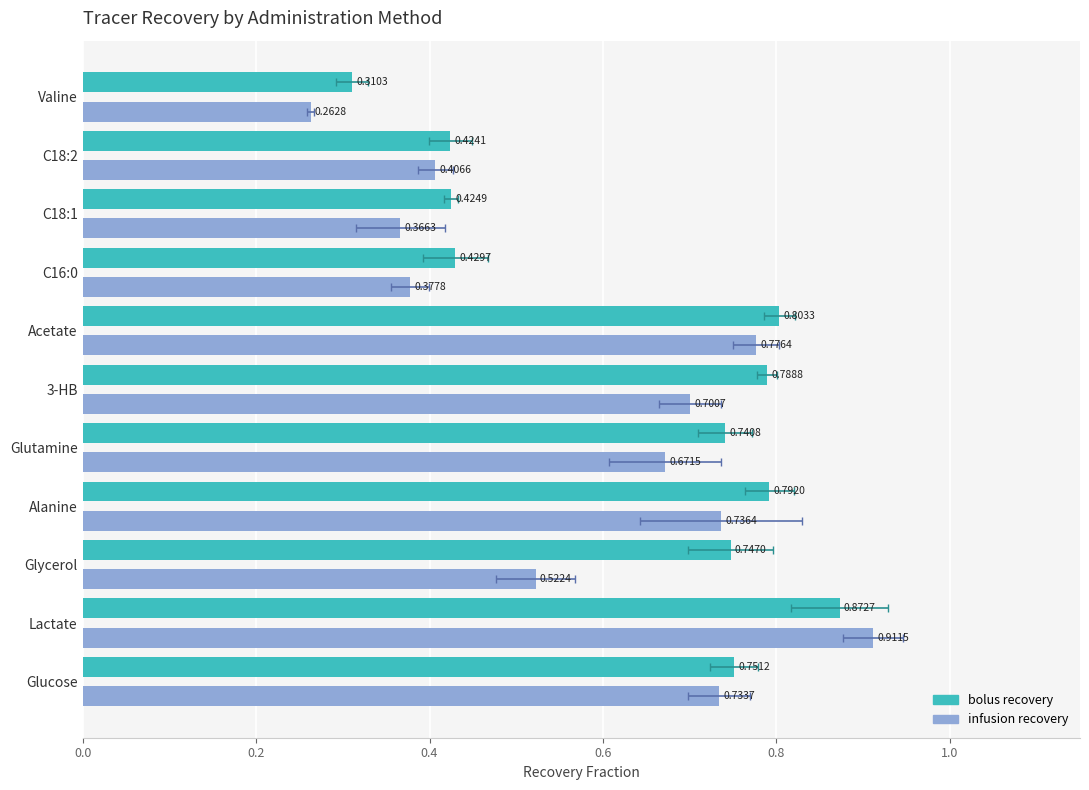

Does the chart contain any negative values?

No